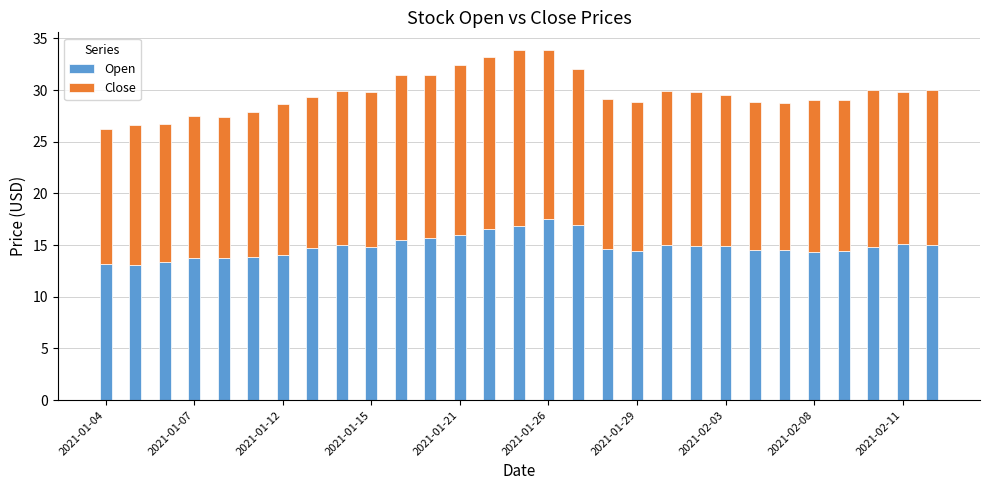

What is the maximum value for Open?

17.5